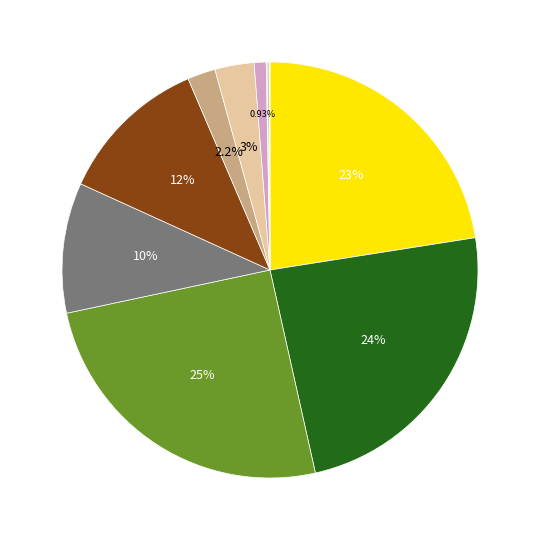

Rank the categories by value from highest to lowest.

Intimidation, stalking and harassment, Non-domestic violence related assault, Domestic violence related assault, Breach Apprehended Violence Order, Sexual offences, Arson, Robbery, Other offences against the person, Abduction and kidnapping, Homicide, Blackmail and extortion